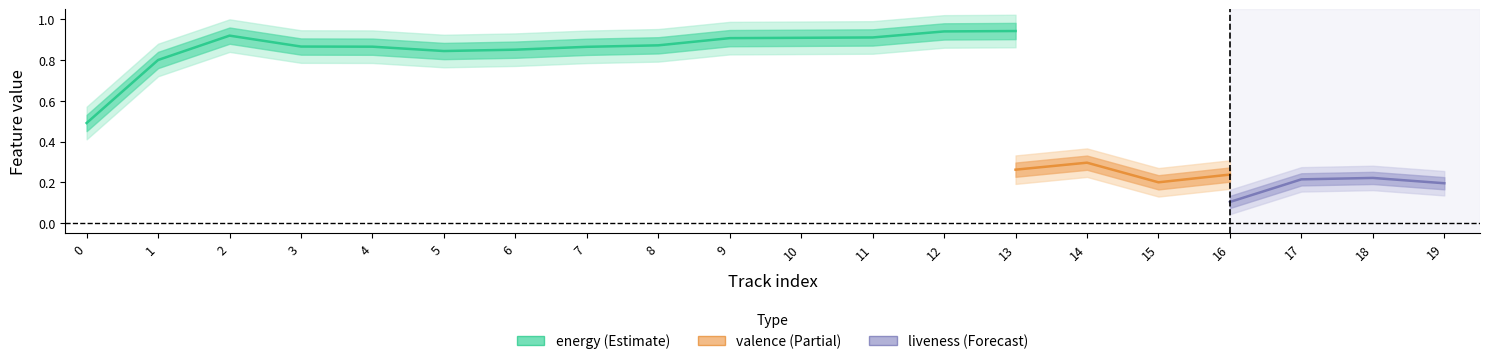

Between 14 and 16, which series saw the biggest shift?

valence